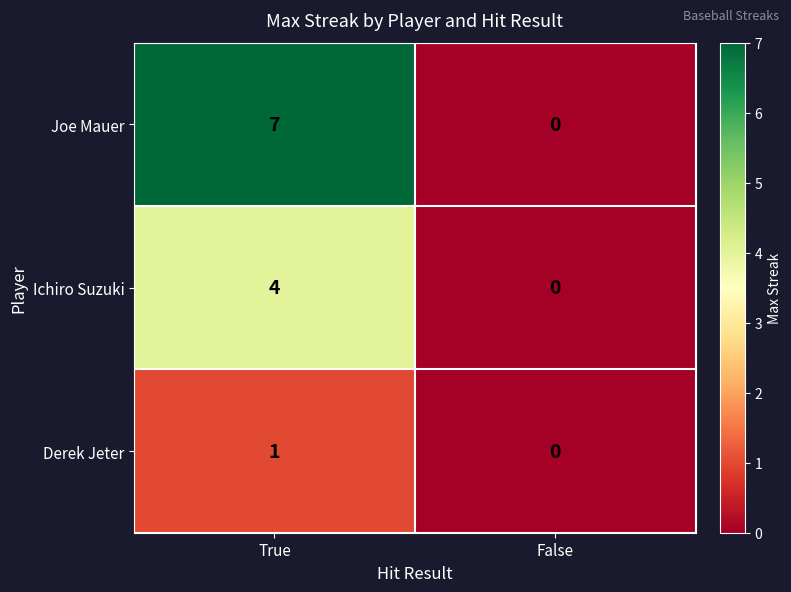

What is the total value across all series at True?

12